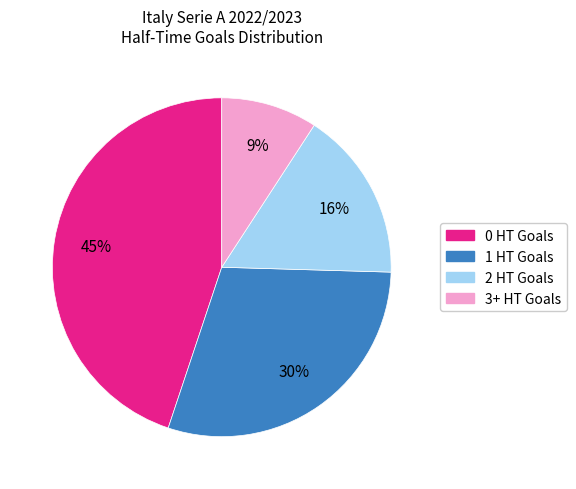

Does 3+ HT Goals account for over 50% of the chart?

No